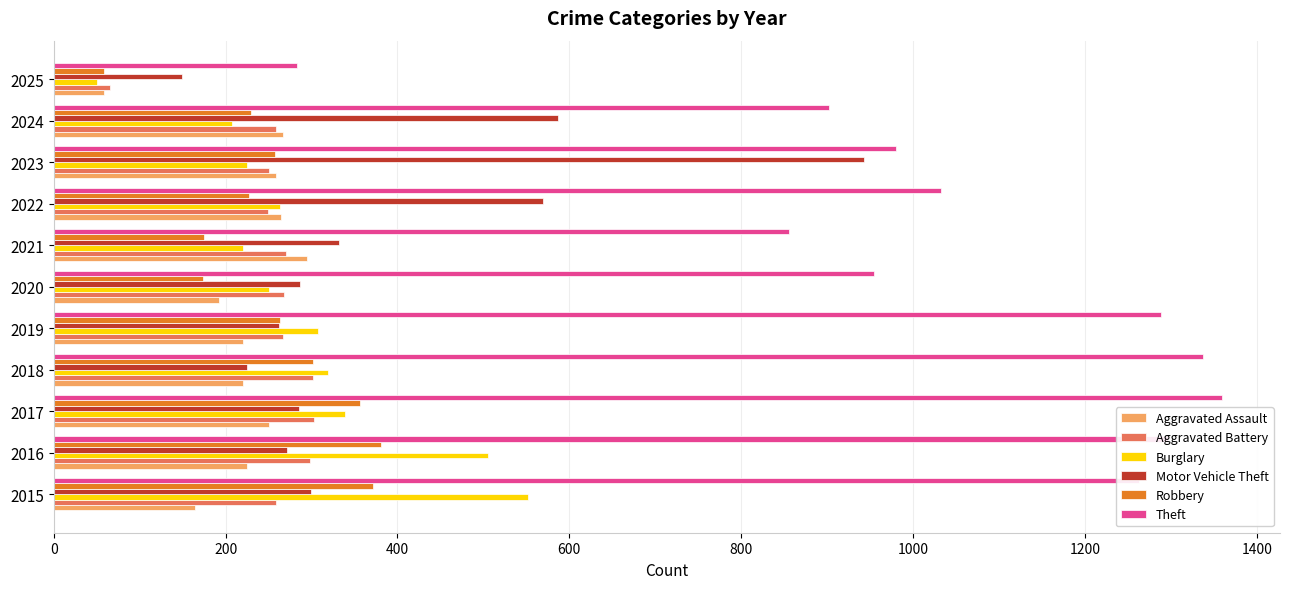

Which series has the largest total across all categories?

Theft